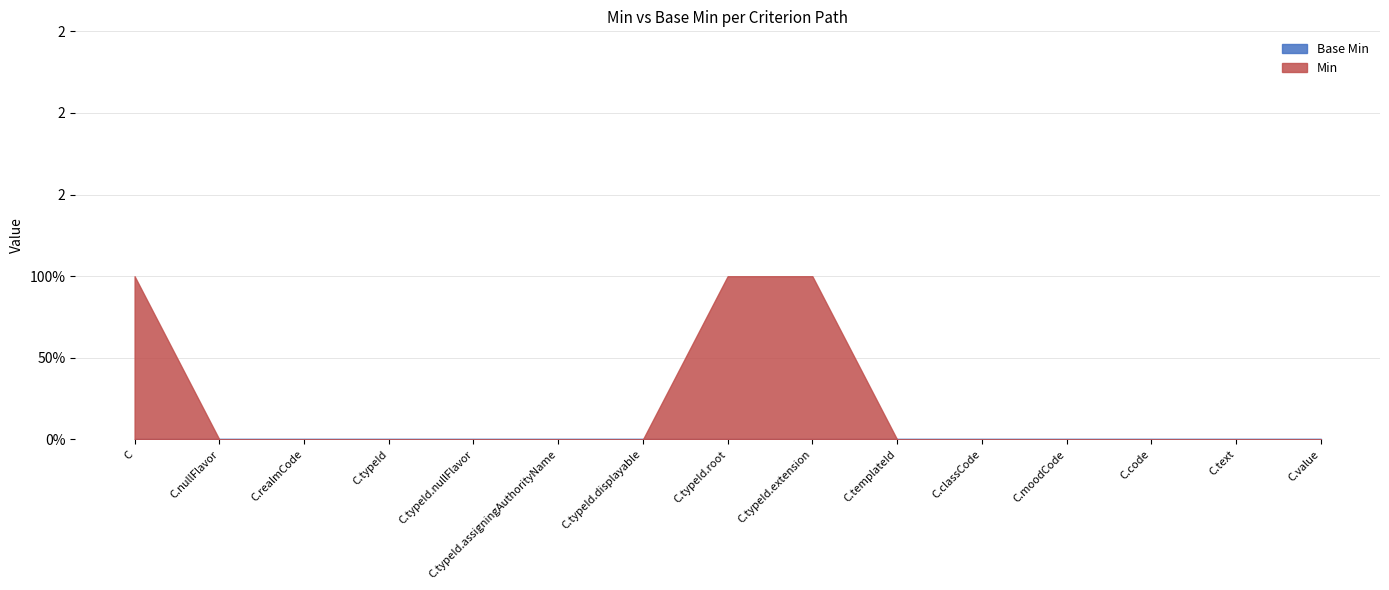

True or false: Min has more than 0 points higher than both neighbors.

False